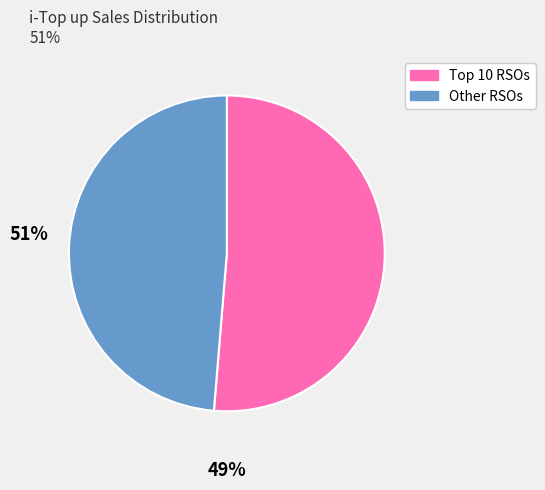

What is the majority slice?

Top 10 RSOs